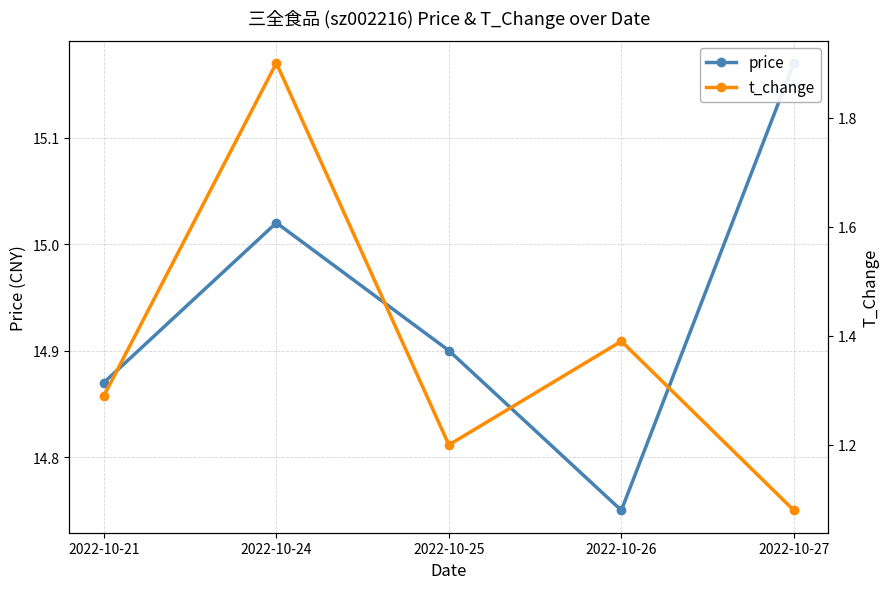

How many distinct data groups are displayed?

2